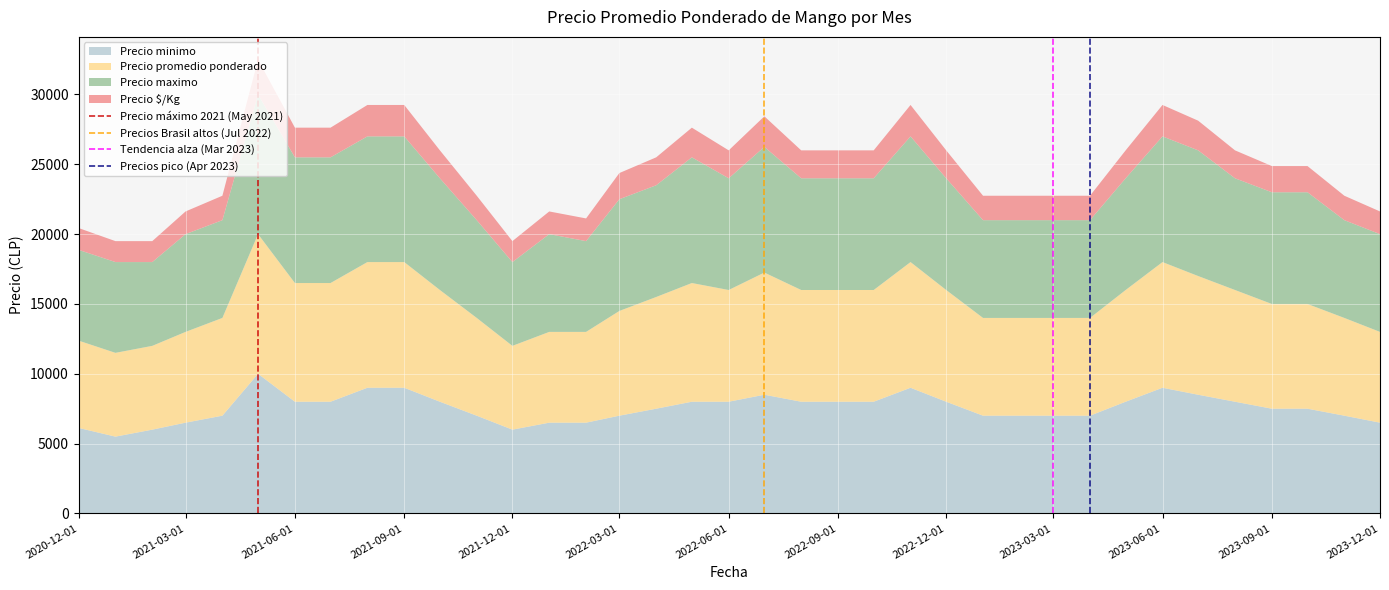

What is the lowest value of the Precio minimo series?

5500